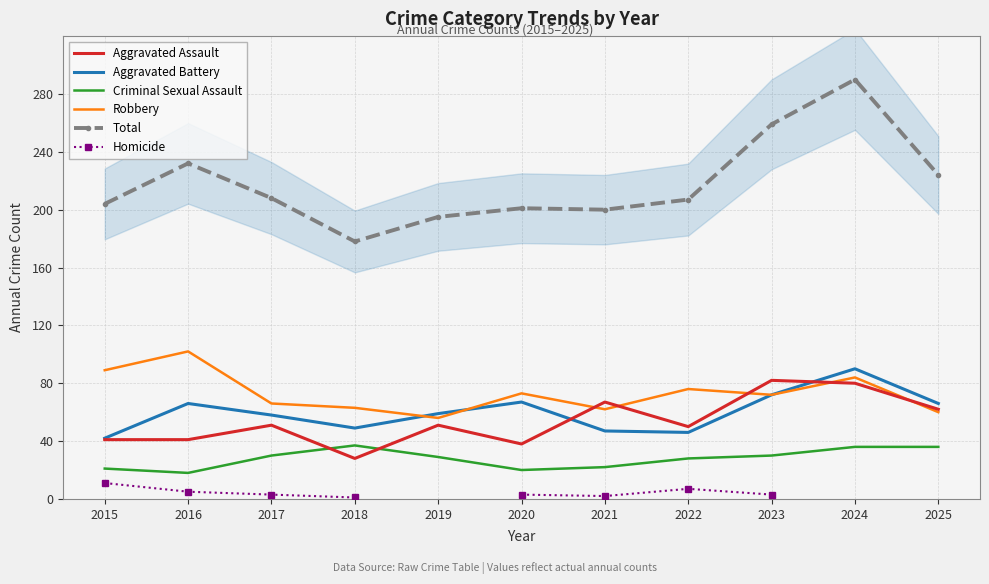

Which series has the widest spread of values?

Total